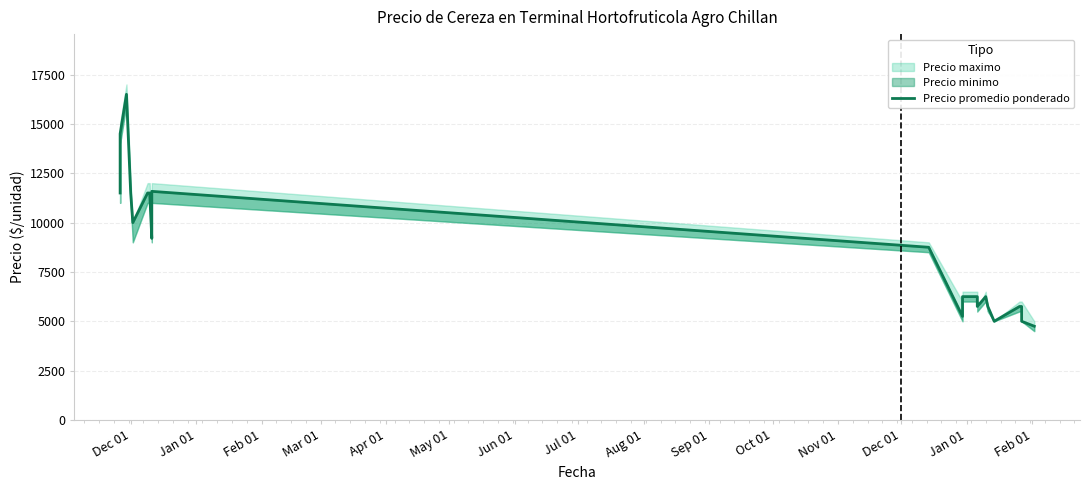

What is the maximum value shown in the chart?

16500